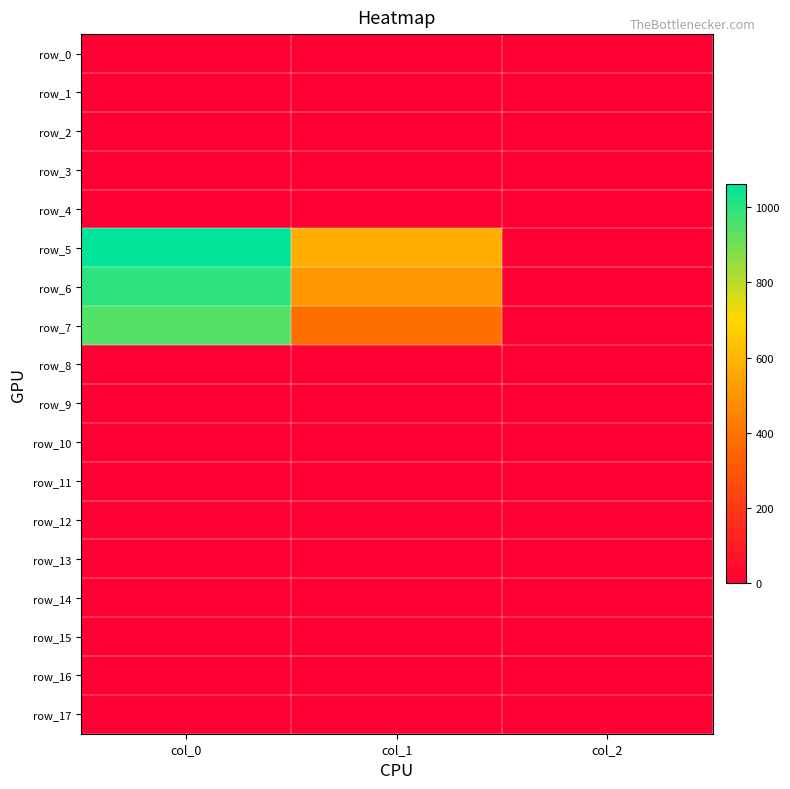

Reading left to right, transcribe all the data shown in this chart.

row_0: col_0=0.0	col_1=0.0	col_2=0.0
row_1: col_0=0.0	col_1=0.0	col_2=0.0
row_2: col_0=0.0	col_1=0.0	col_2=0.0
row_3: col_0=0.0	col_1=0.0	col_2=0.0
row_4: col_0=0.0	col_1=0.0	col_2=0.0
row_5: col_0=1060.0	col_1=573.8	col_2=2.0
row_6: col_0=996.7	col_1=509.6	col_2=2.0
row_7: col_0=943.3	col_1=384.8	col_2=2.0
row_8: col_0=0.0	col_1=0.0	col_2=0.0
row_9: col_0=0.0	col_1=0.0	col_2=0.0
row_10: col_0=0.0	col_1=0.0	col_2=0.0
row_11: col_0=0.0	col_1=0.0	col_2=0.0
row_12: col_0=0.0	col_1=0.0	col_2=0.0
row_13: col_0=0.0	col_1=0.0	col_2=0.0
row_14: col_0=0.0	col_1=0.0	col_2=0.0
row_15: col_0=0.0	col_1=0.0	col_2=0.0
row_16: col_0=0.0	col_1=0.0	col_2=0.0
row_17: col_0=0.0	col_1=0.0	col_2=0.0